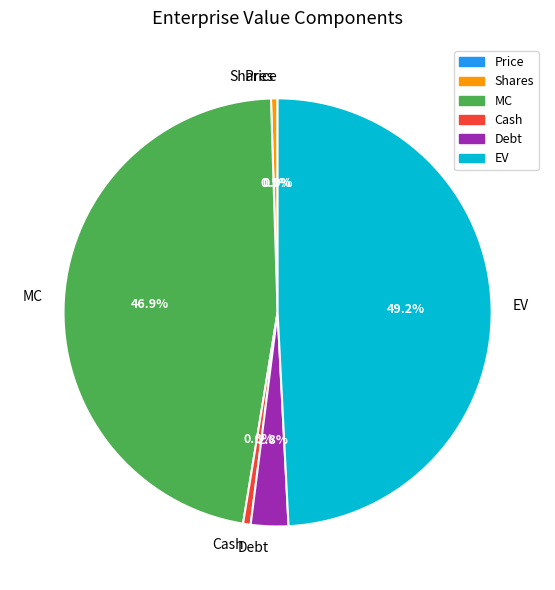

Is there a majority slice in this chart?

No